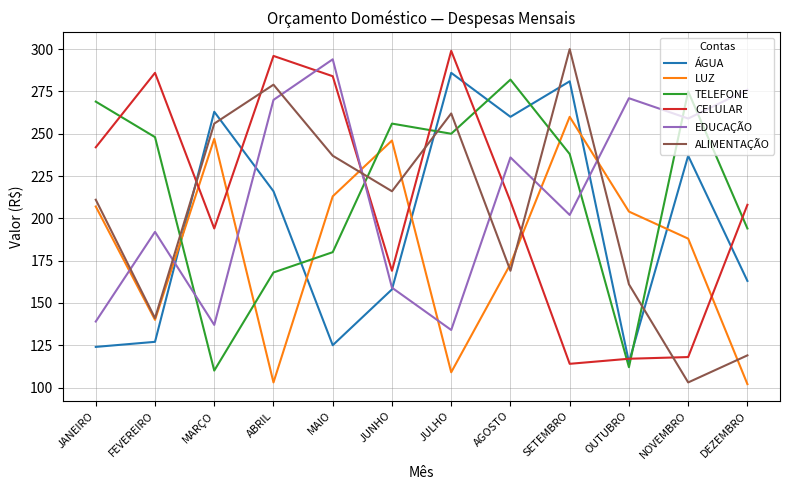

How many interior local peaks does the LUZ series have?

3